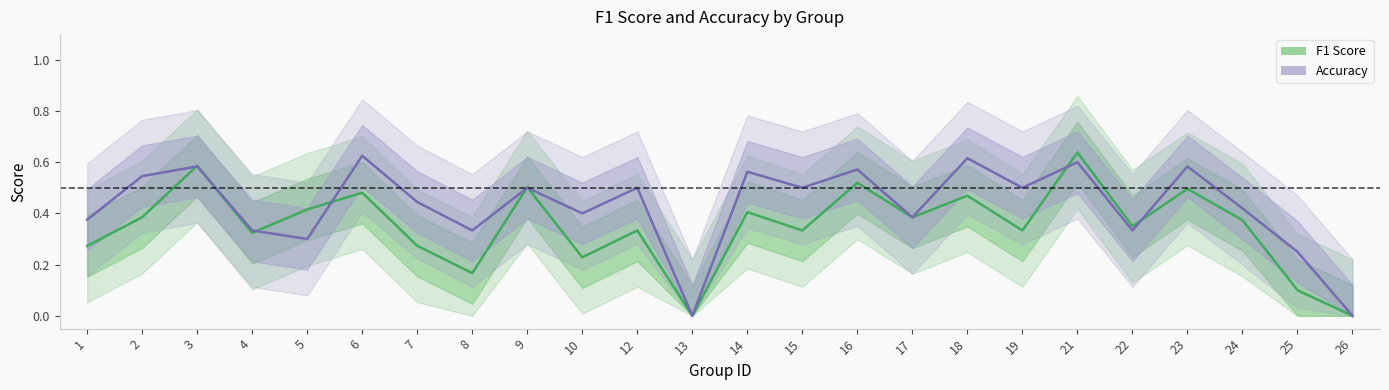

How many distinct data groups are displayed?

2